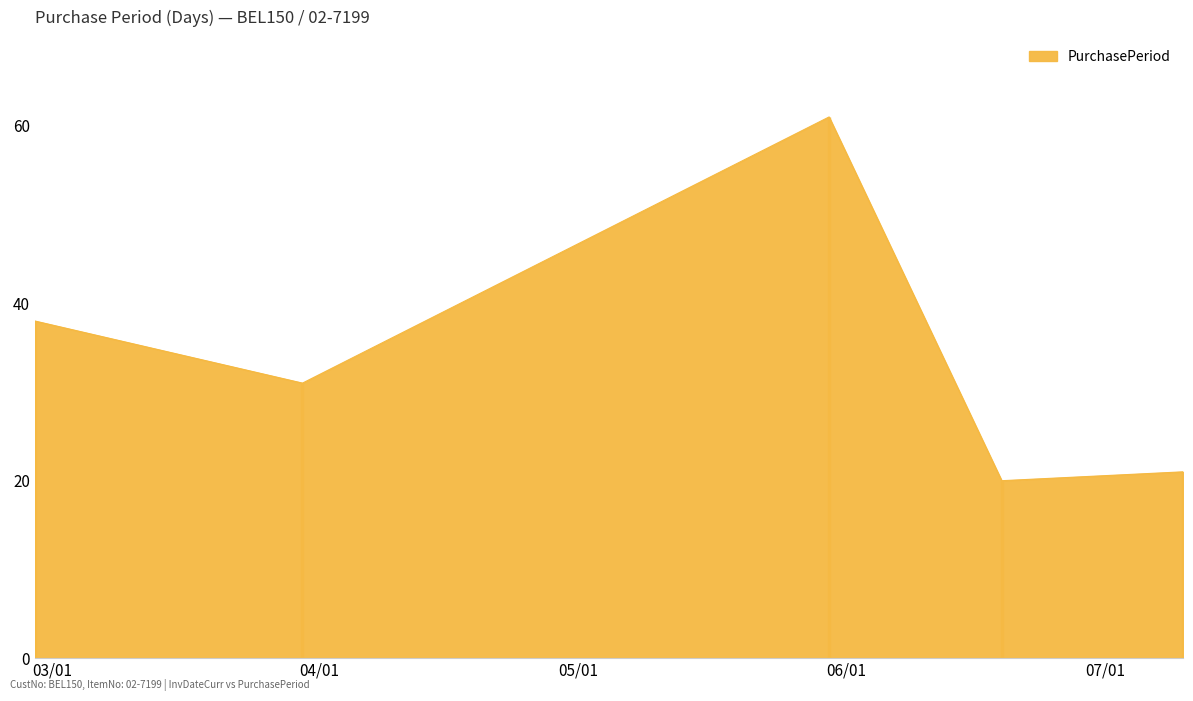

How many values are below 31?

2